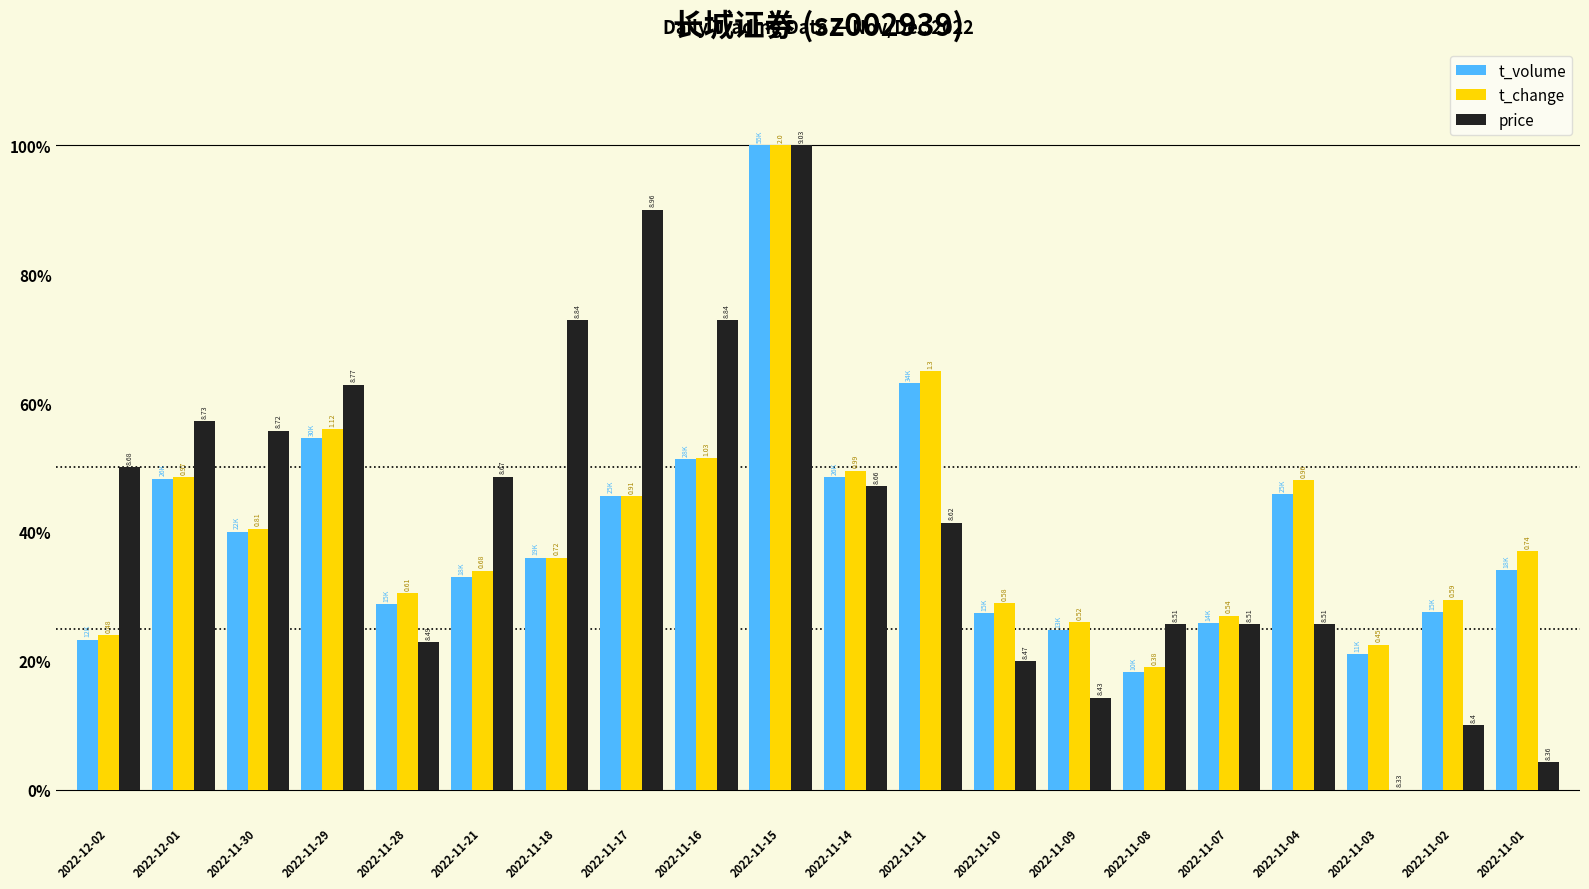

What are all the series names shown in the legend?

t_volume, t_change, price